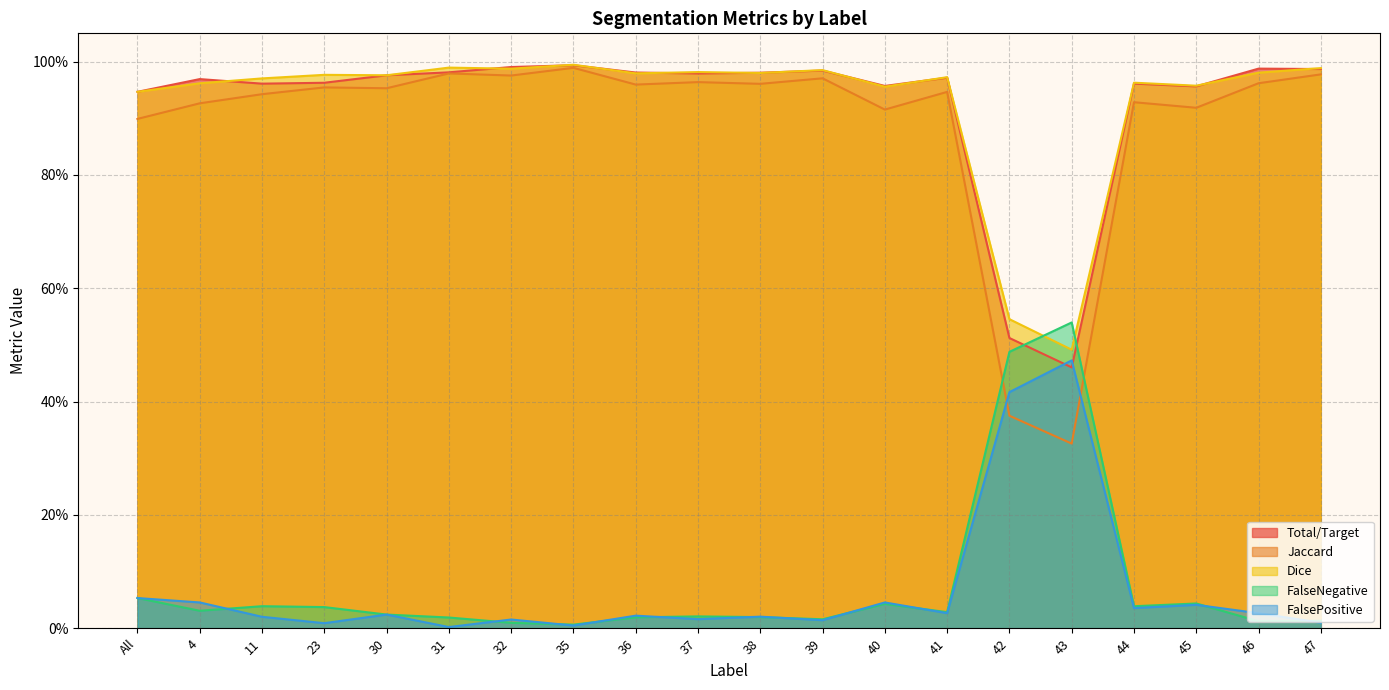

Does the chart display data point markers on the line(s)?

No